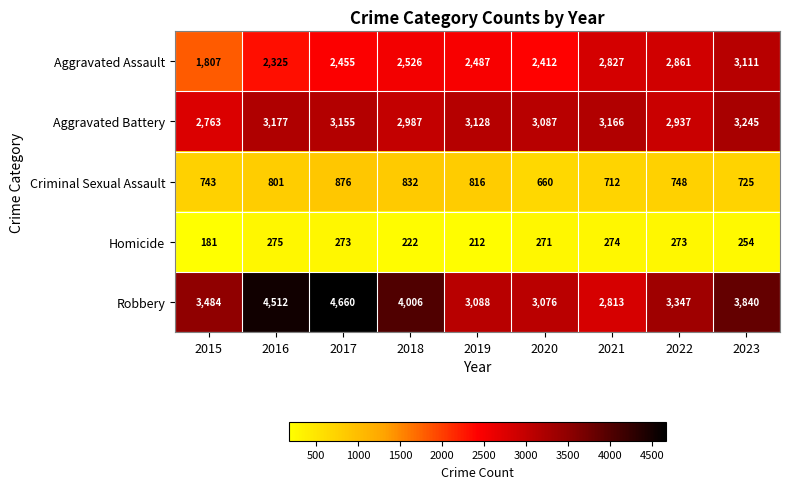

List the labels in order of Aggravated Battery value, smallest first.

2015, 2022, 2018, 2020, 2019, 2017, 2021, 2016, 2023